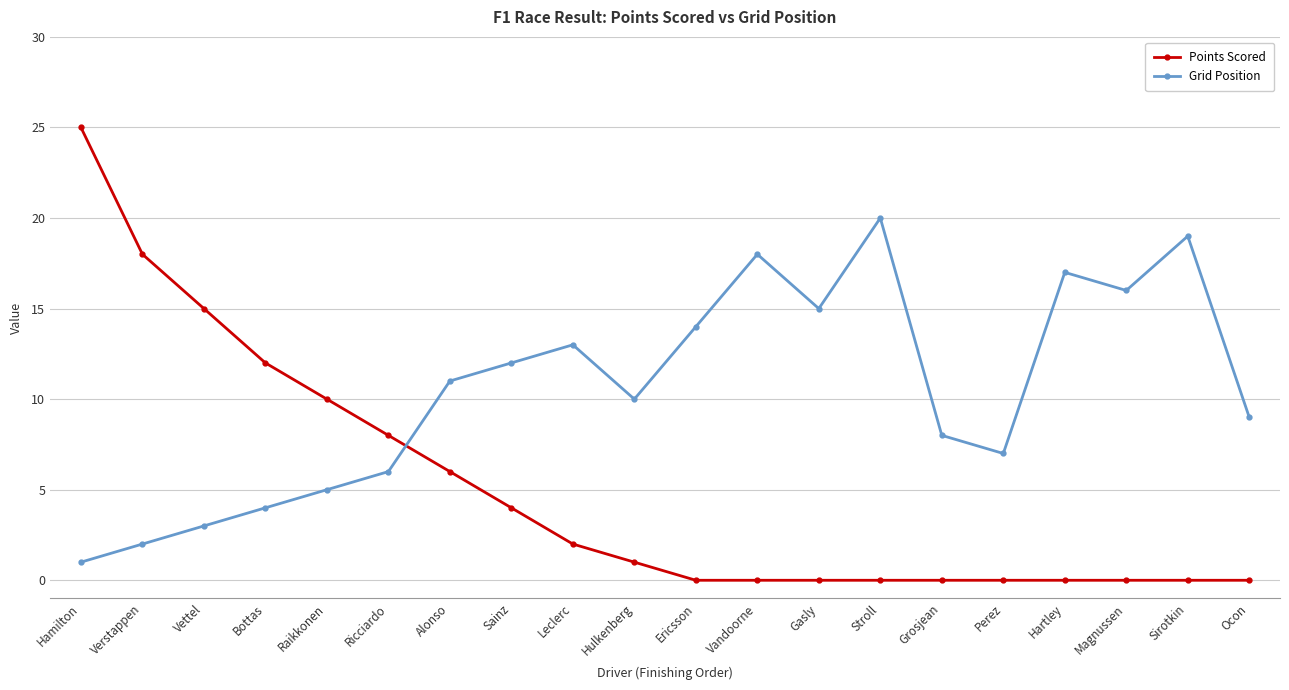

What is the sum of all Points Scored values?

101